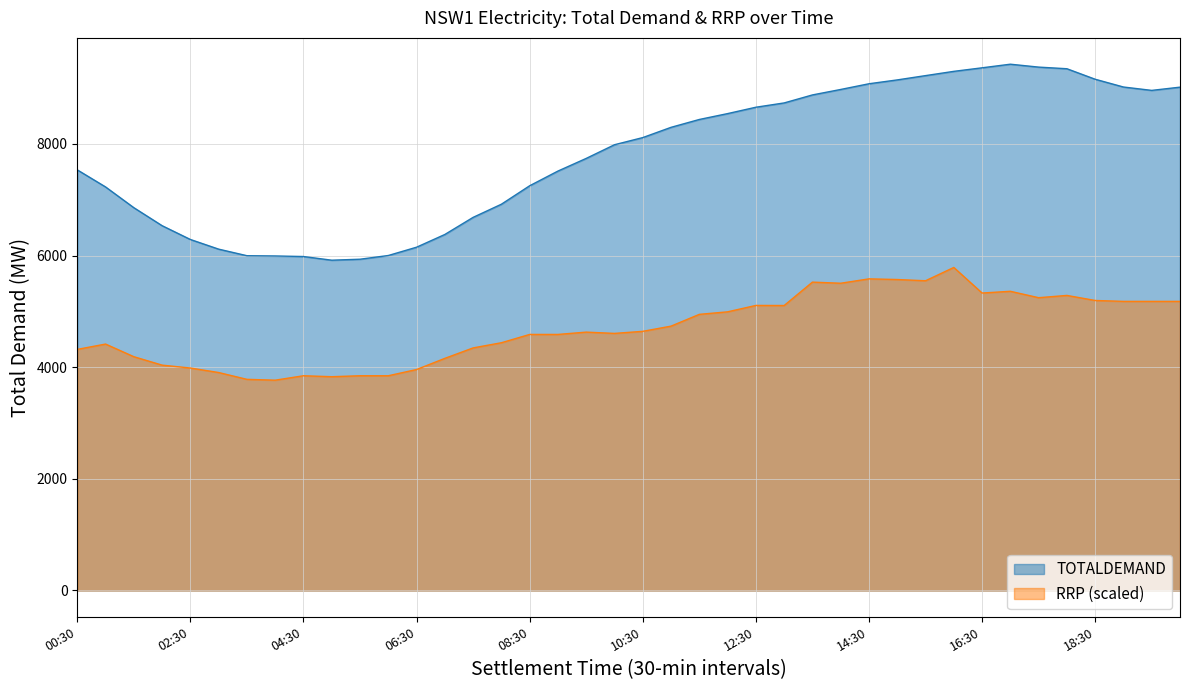

True or false: RRP and TOTALDEMAND intersect in this chart.

False